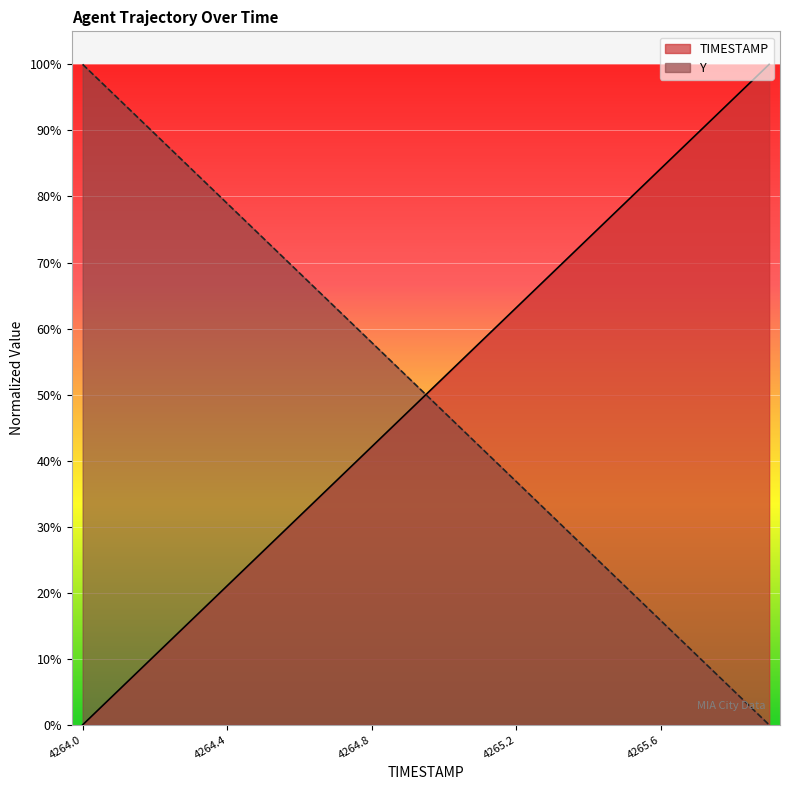

Reading left to right, transcribe all the data shown in this chart.

TIMESTAMP: 0.0	5.3	10.5	15.8	21.1	26.3	31.6	36.8	42.1	47.4	52.6	57.9	63.2	68.4	73.7	78.9	84.2	89.5	94.7	100.0
Y: 100.0	94.7	89.5	84.2	78.9	73.7	68.4	63.2	57.9	52.6	47.4	42.1	36.8	31.6	26.3	21.1	15.8	10.5	5.3	0.0